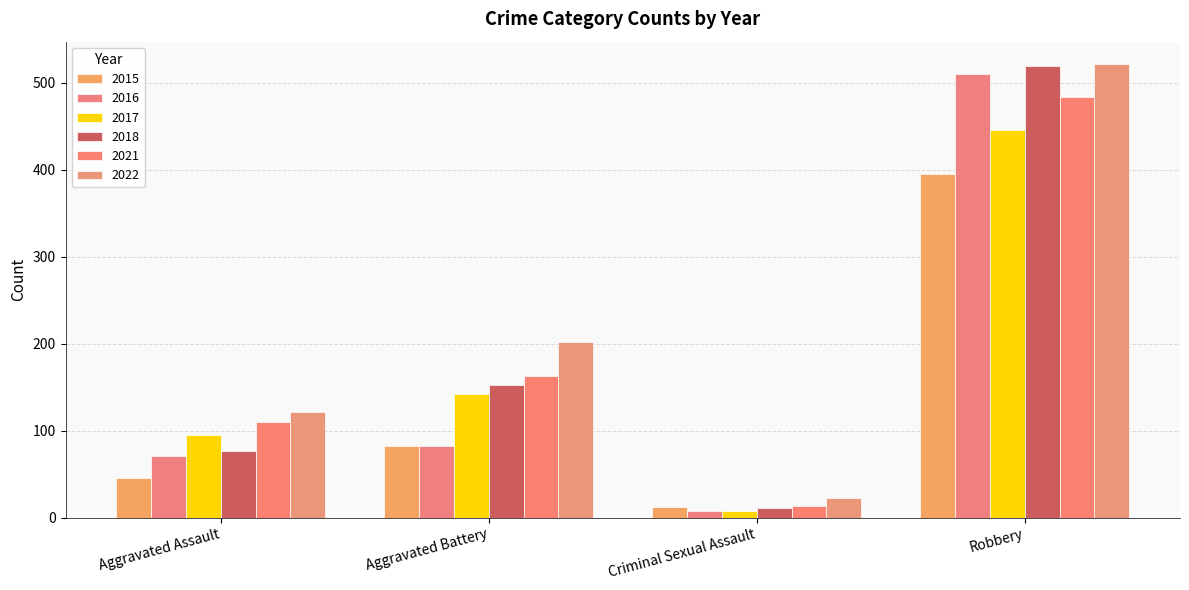

Which series has the largest total across all categories?

2022